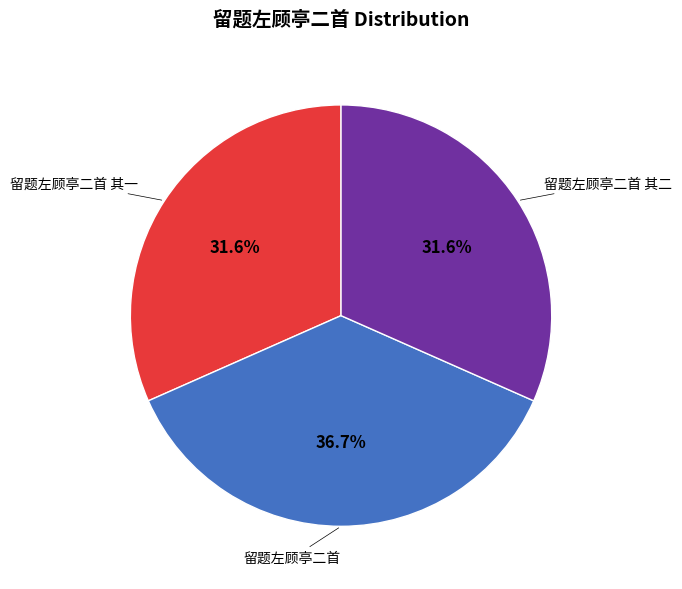

Does any single category account for the majority?

No